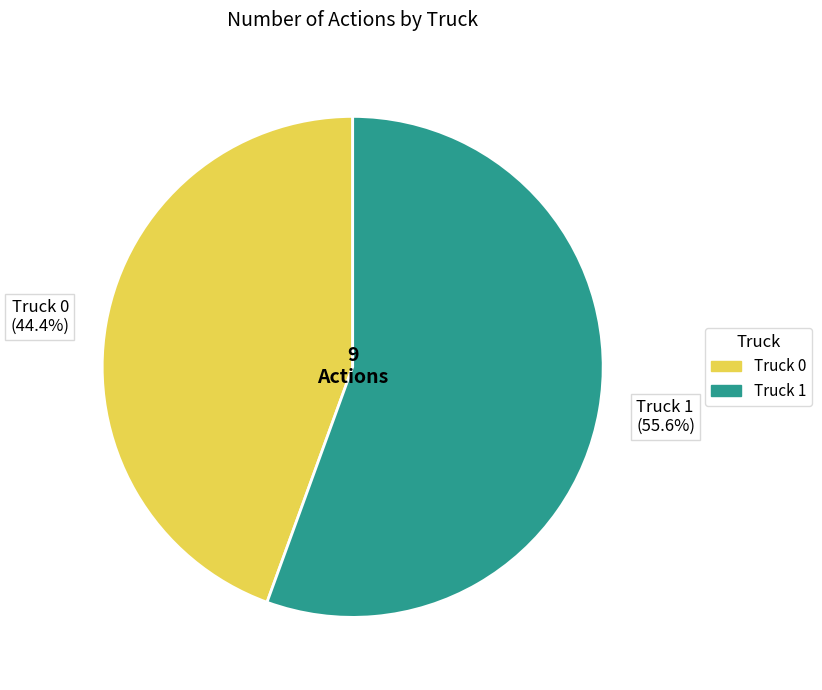

Which slice is the smallest?

Truck 0